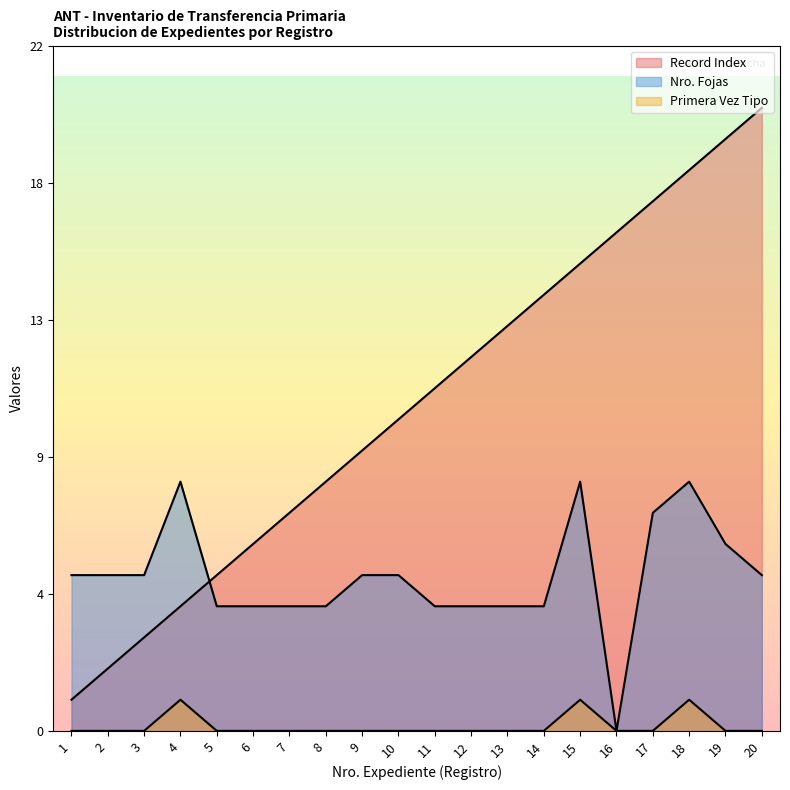

True or false: Nro. Fojas and Primera Vez / Renovacion cross at least once.

False